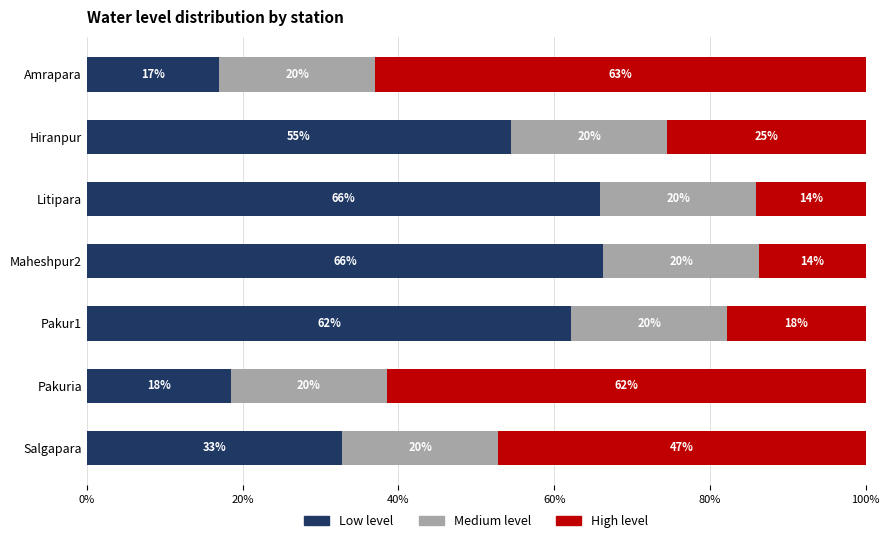

What is the total value across all series at Salgapara?

100.0